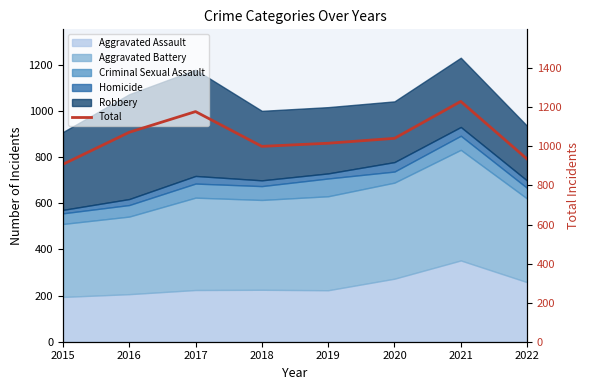

True or false: the data shows 270 at 2021.

False